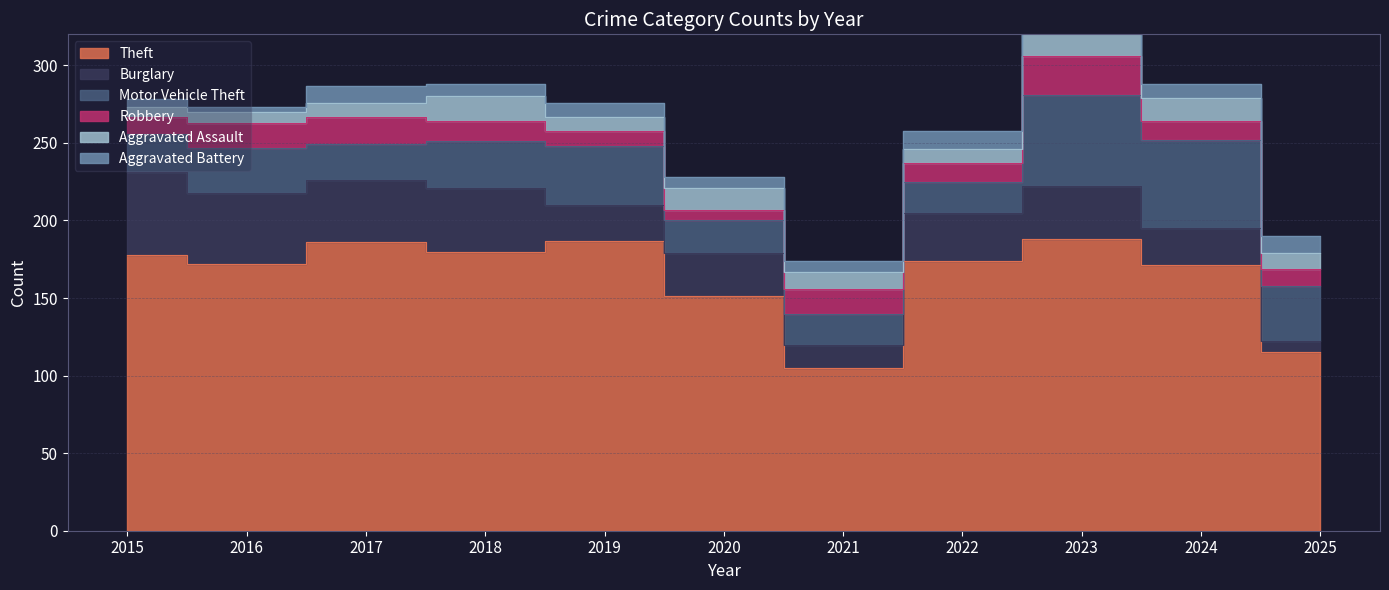

Which has a higher value, 2024 or 2021?

2024